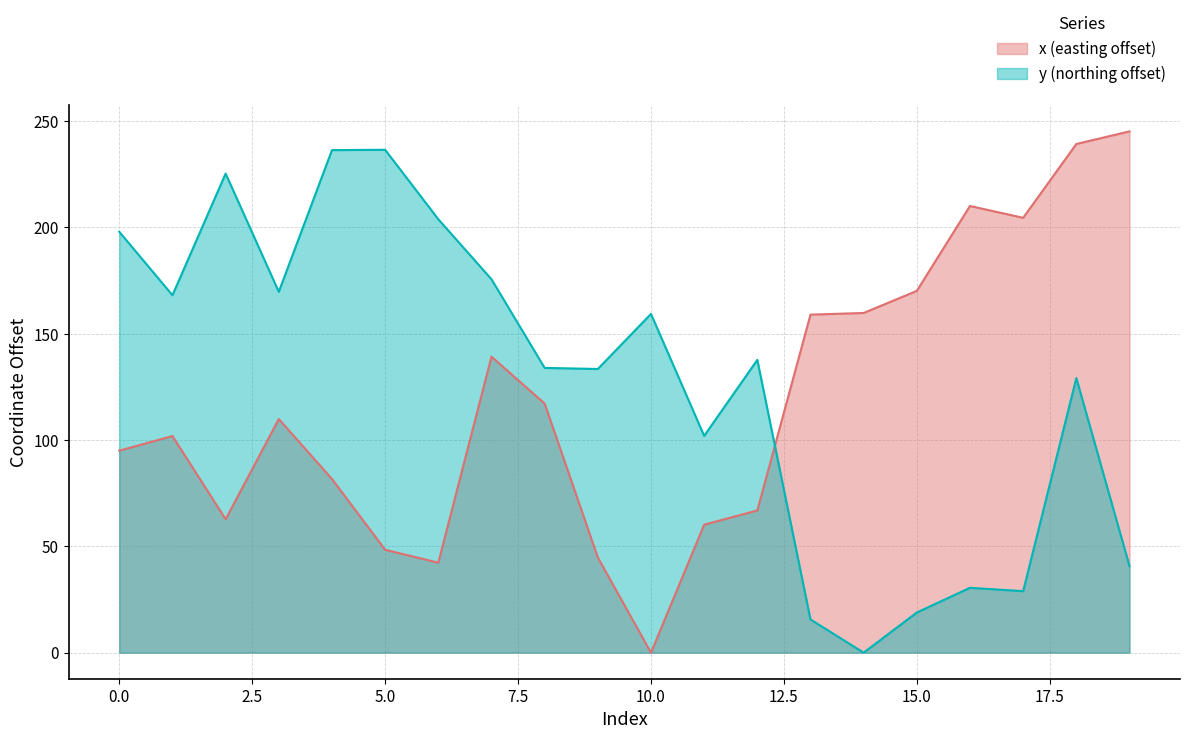

Does the chart display data point markers on the line(s)?

No